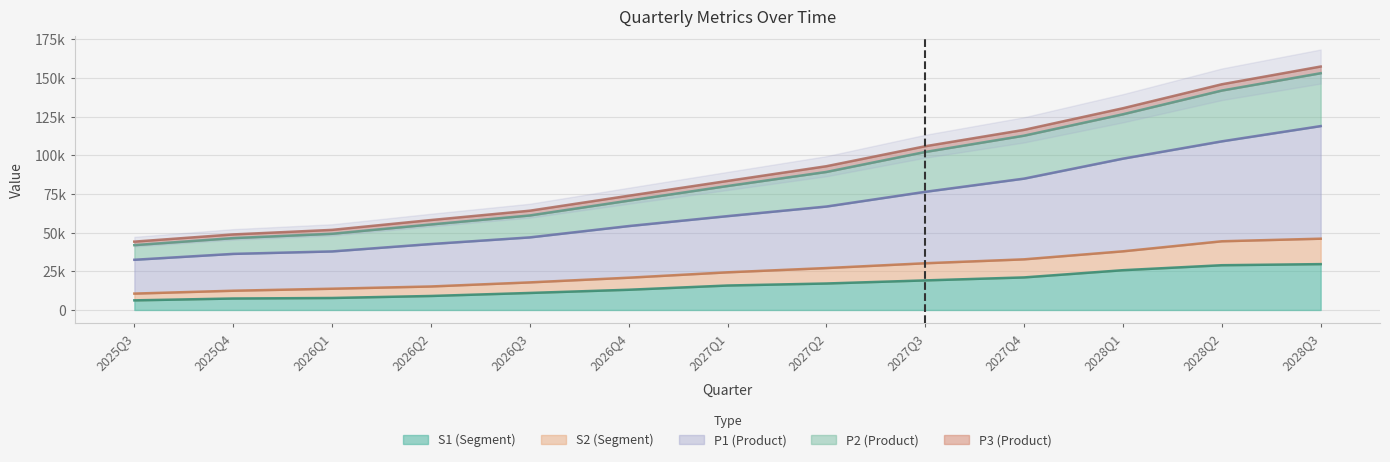

What is the label of the 8th point from the right?

2026Q4